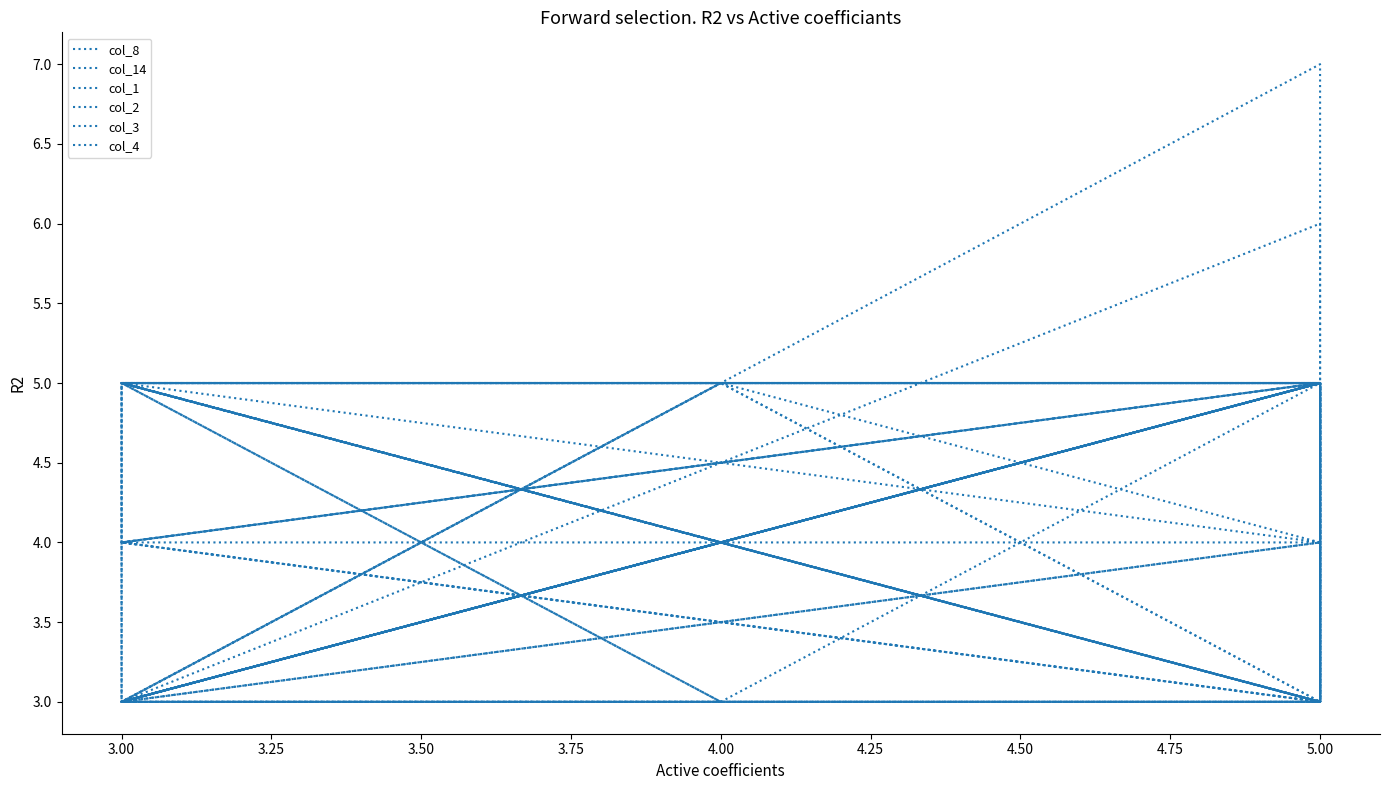

Reading right to left, list all the values displayed in this chart.

col_8: 5	3	5	3	7	5	3	3	5	4	4	3	4	5	3	5	5	5	5	5	3	5	3
col_14: 3	5	5	5	5	5	4	5	3	3	5	3	3	3	5	5	6	3	5	3	3	3	5
col_1: 3	5	3	4	3	5	4	4	5	5	3	3	3	4	5	3	5	5	3	5	4	3	5
col_2: 5	3	5	3	5	3	4	5	3	5	3	5	5	5	3	5	5	3	3	4	3	5	4
col_3: 5	5	3	5	5	4	3	5	3	3	5	3	5	3	3	3	5	4	5	3	5	5	4
col_4: 5	5	3	3	5	3	5	5	5	3	5	5	5	5	3	4	3	5	3	5	3	3	3